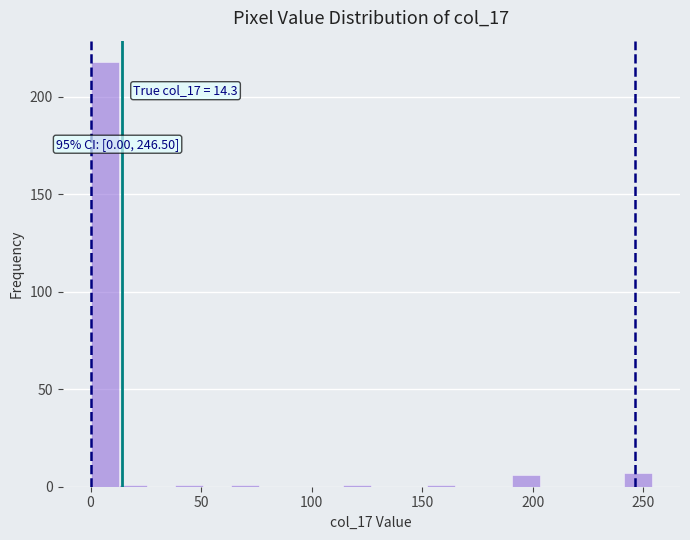

Read against the x-axis, roughly where is the centre of the tallest bar?

5